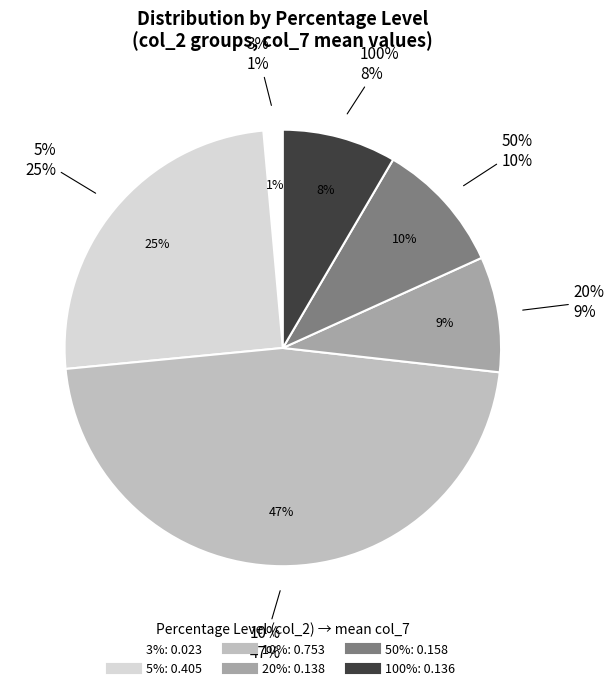

How many segments does this pie chart have?

6